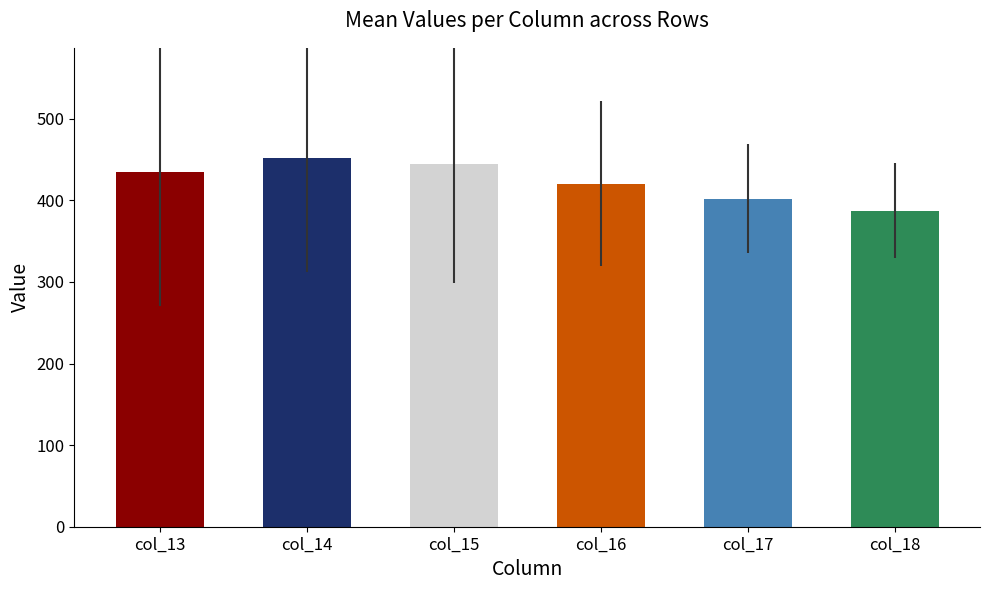

Which series has the largest total across all categories?

col_14